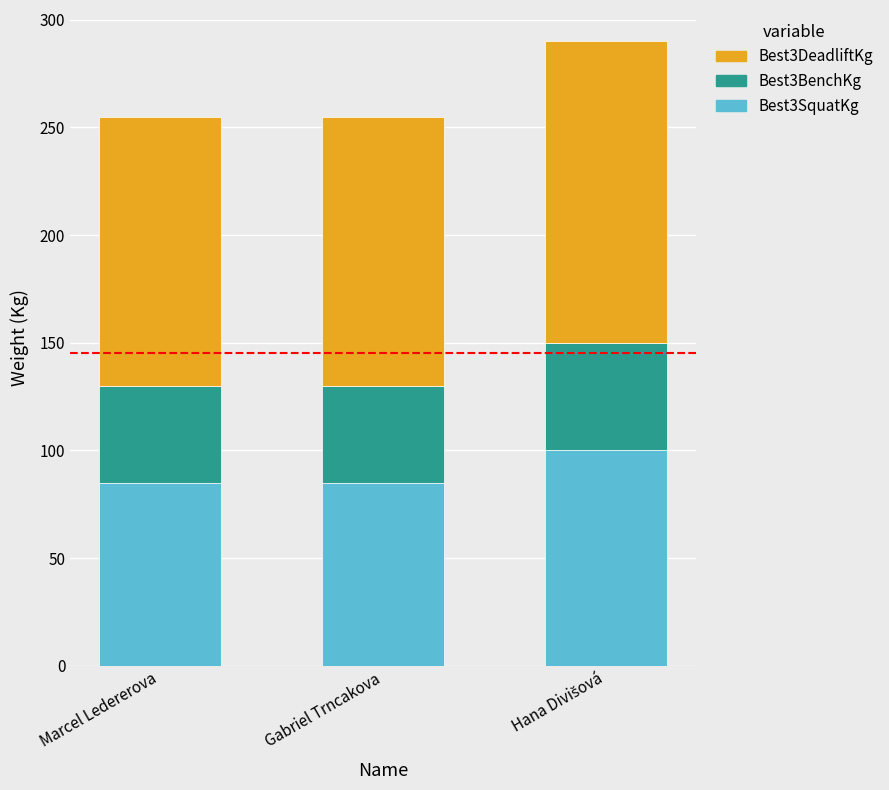

What is the minimum value for Best3SquatKg?

85